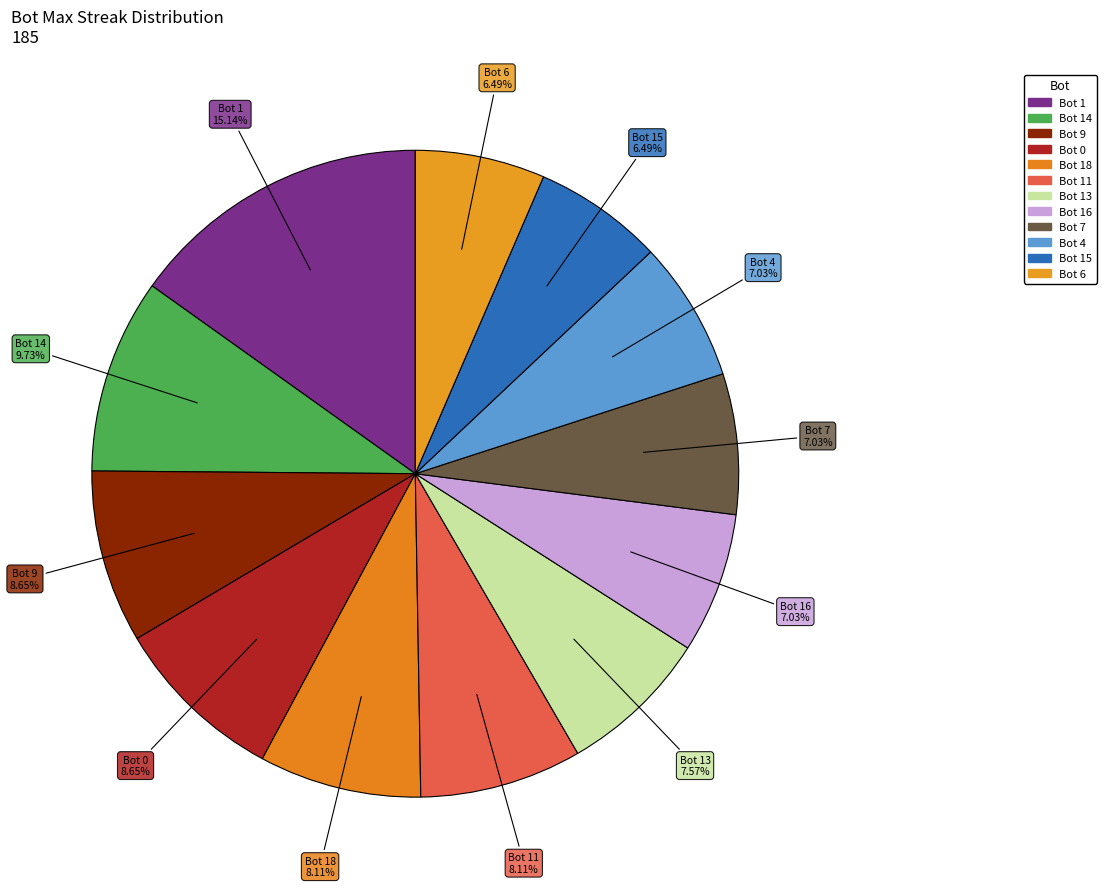

How many slices are in this pie chart?

12